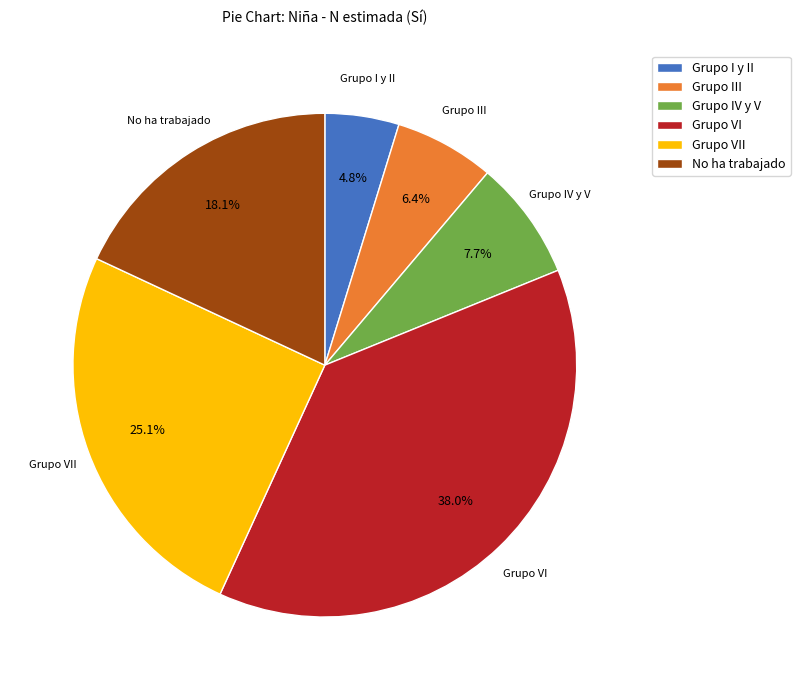

Do Grupo VI and Grupo I y II together represent more than half of the pie?

No